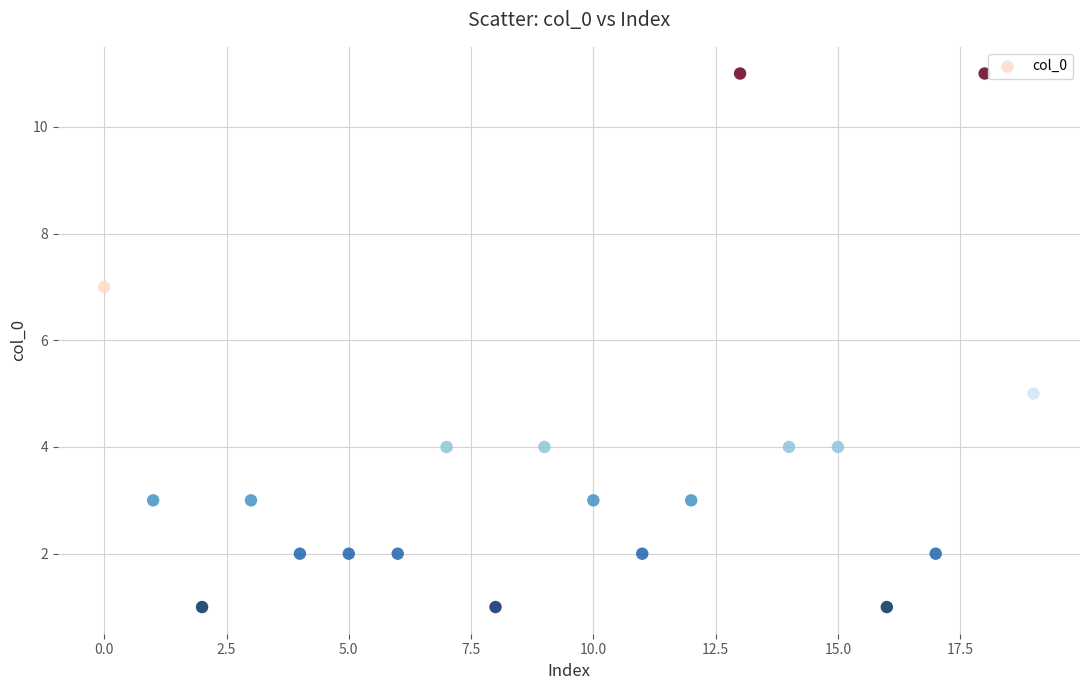

What is the range of Y values (max minus min)?

10